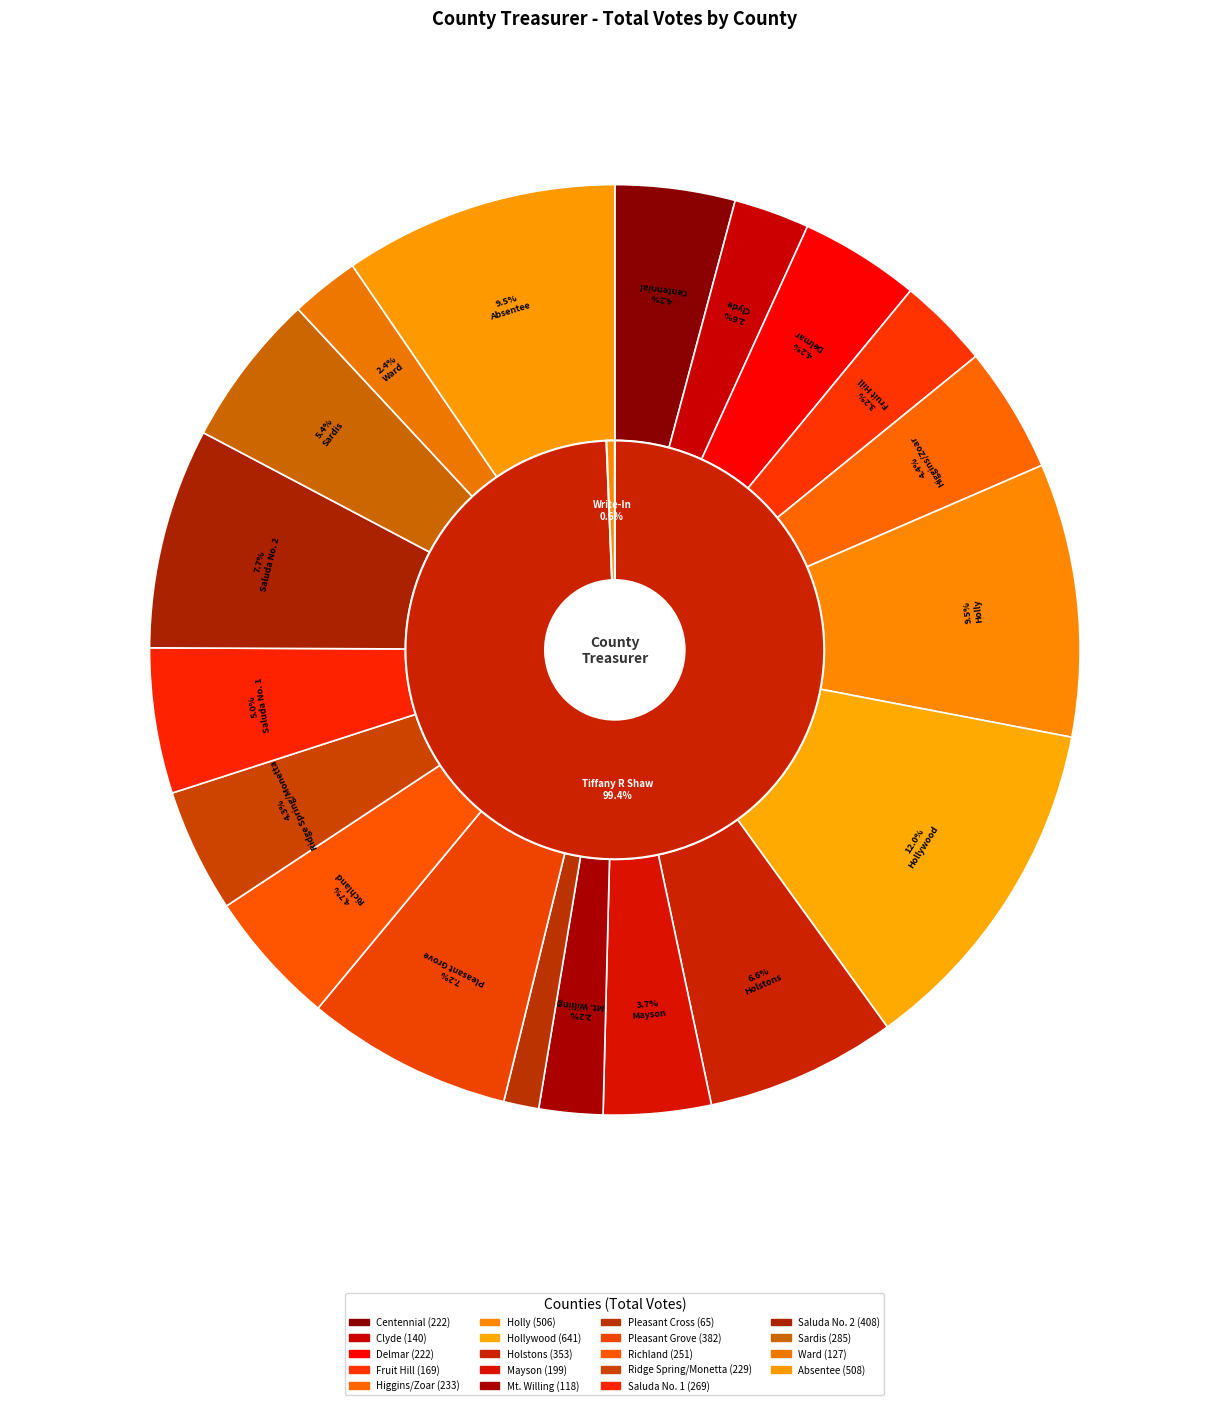

To the nearest percent, what is the combined percentage of Centennial and Pleasant Grove?

11%